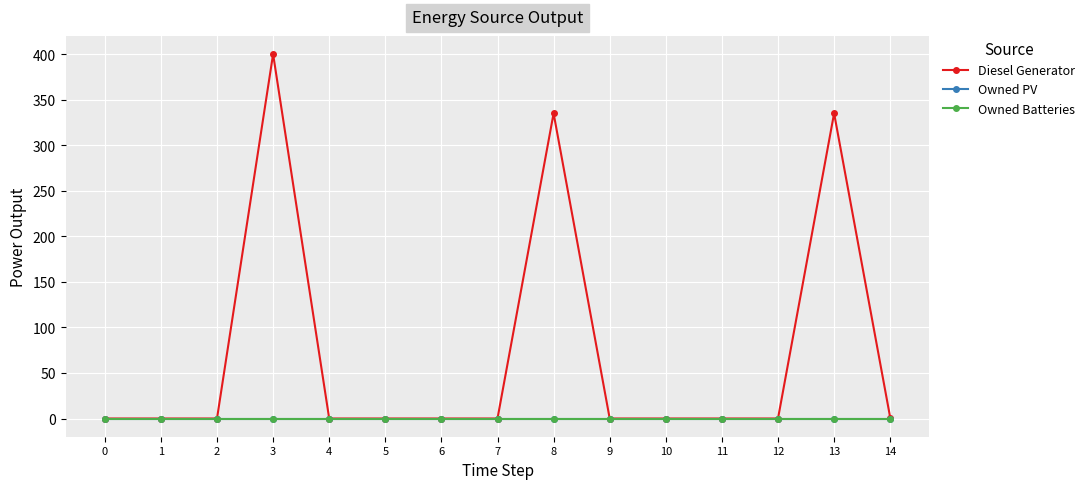

Does the chart display data point markers on the line(s)?

Yes